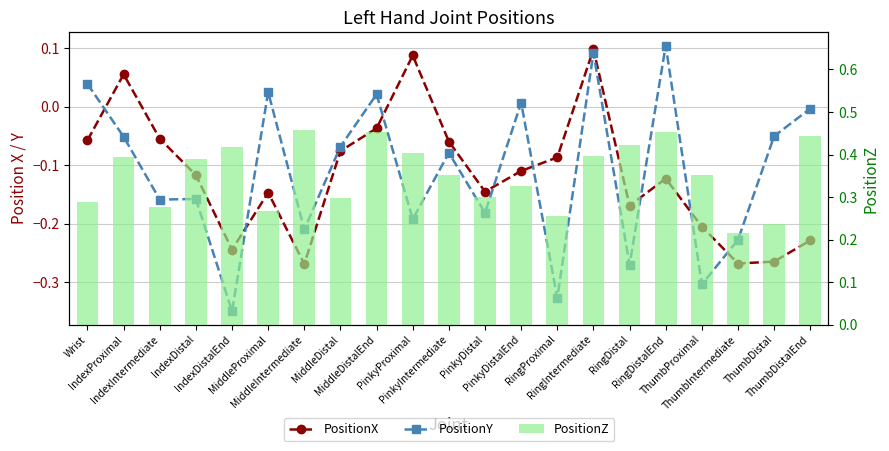

What is the spread (max minus min) of values at IndexProximal?

0.4